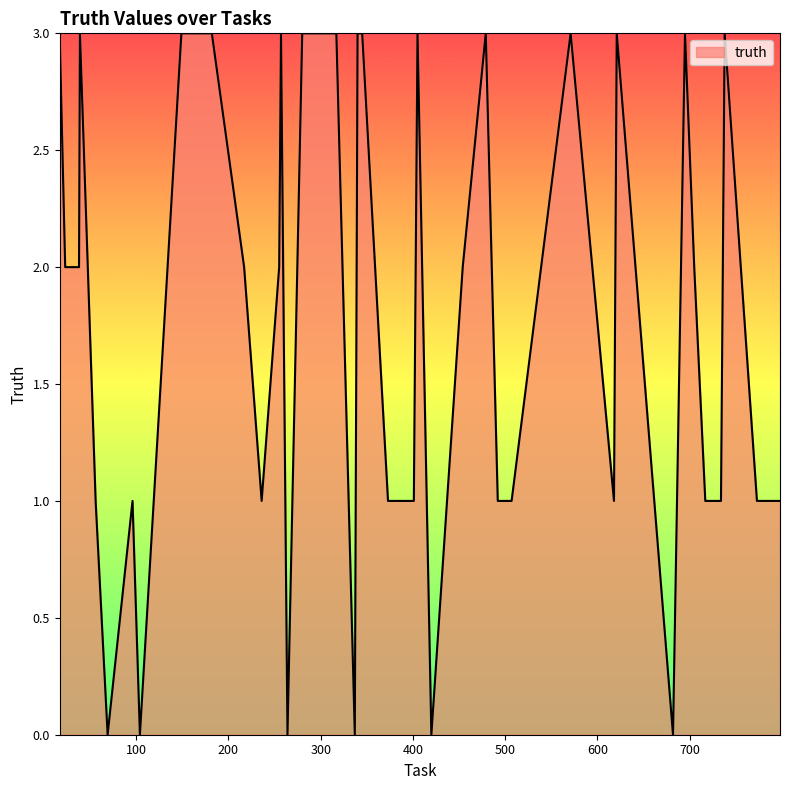

What is the maximum value shown in the chart?

3